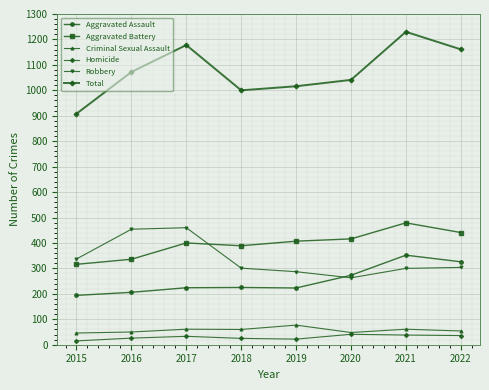

True or false: Aggravated Battery and Aggravated Assault cross at least once.

False